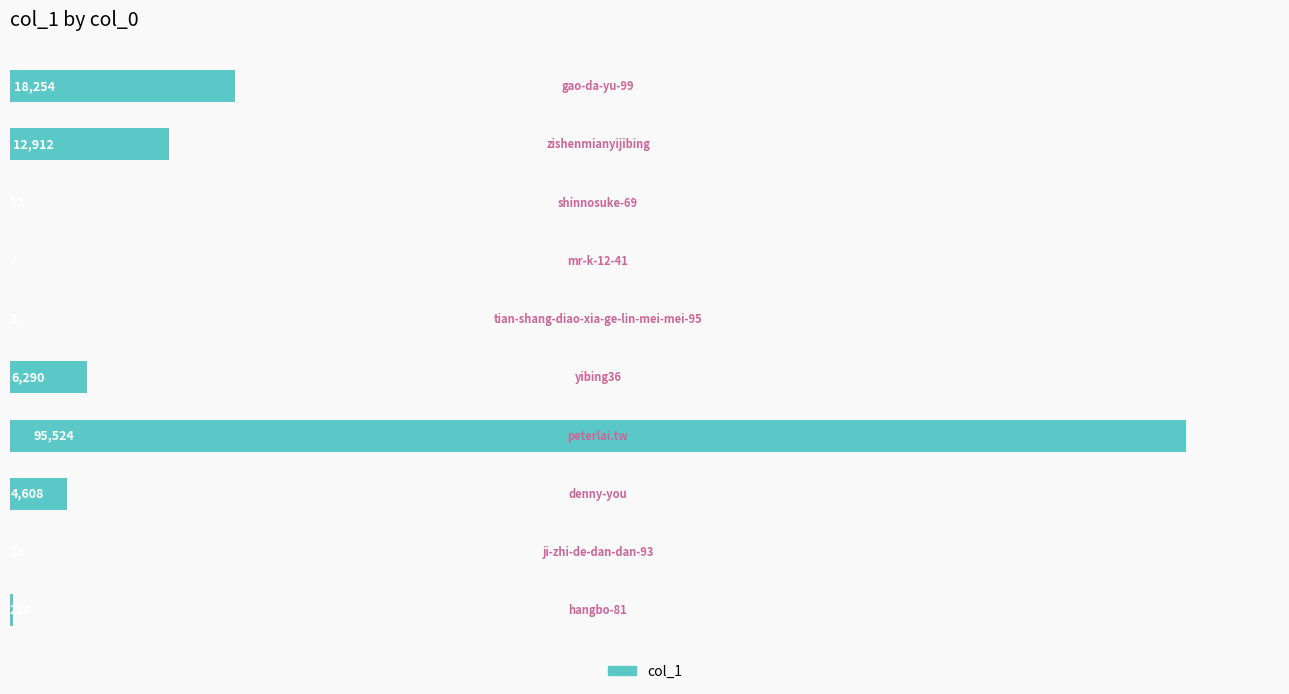

What is the sum of all values?

137850